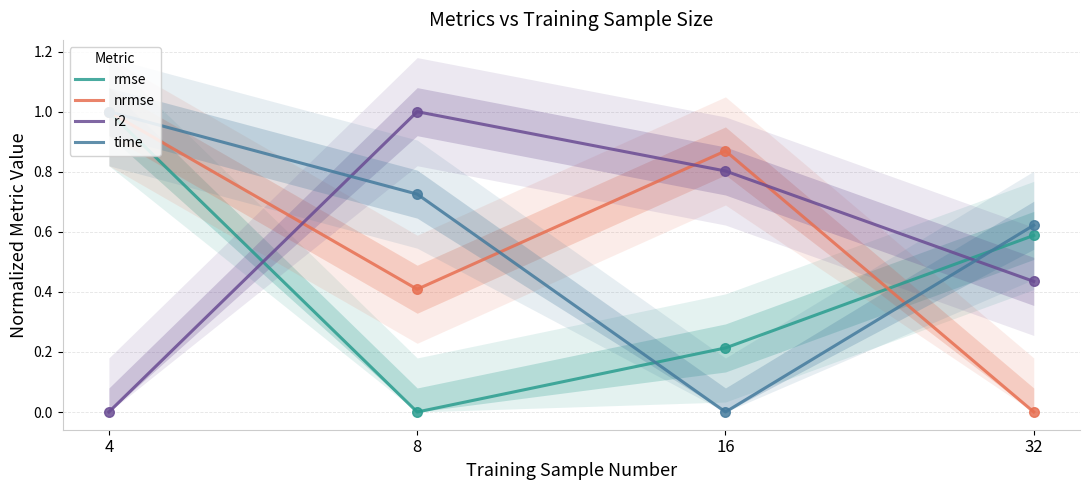

What is the total value across all series at 8?

2.1